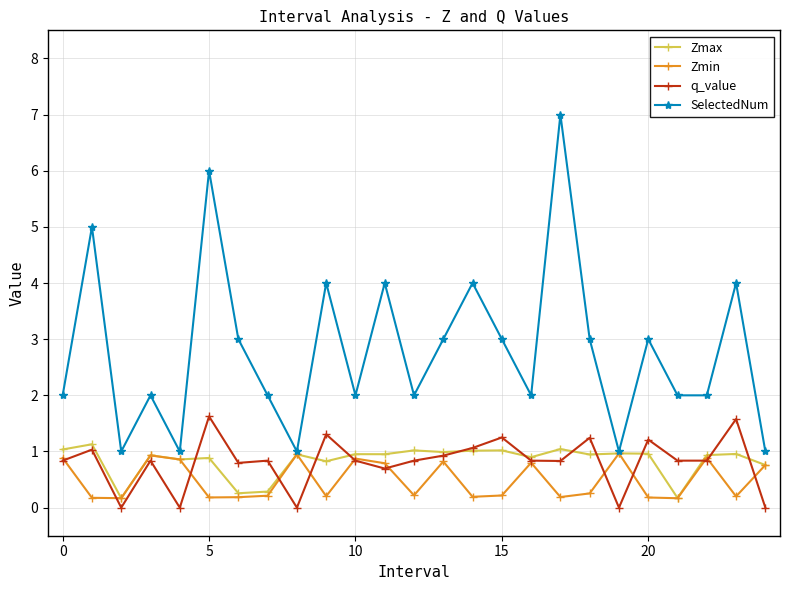

What is the maximum value for q_value?

1.6